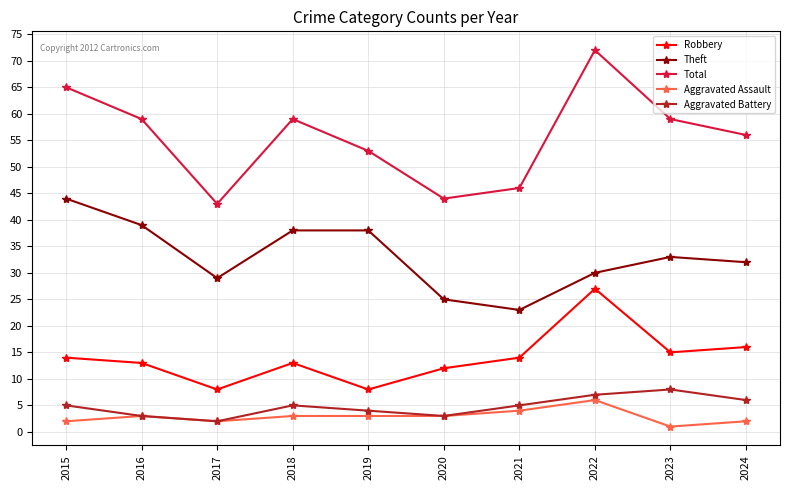

At which label does Theft first exceed 33?

2015